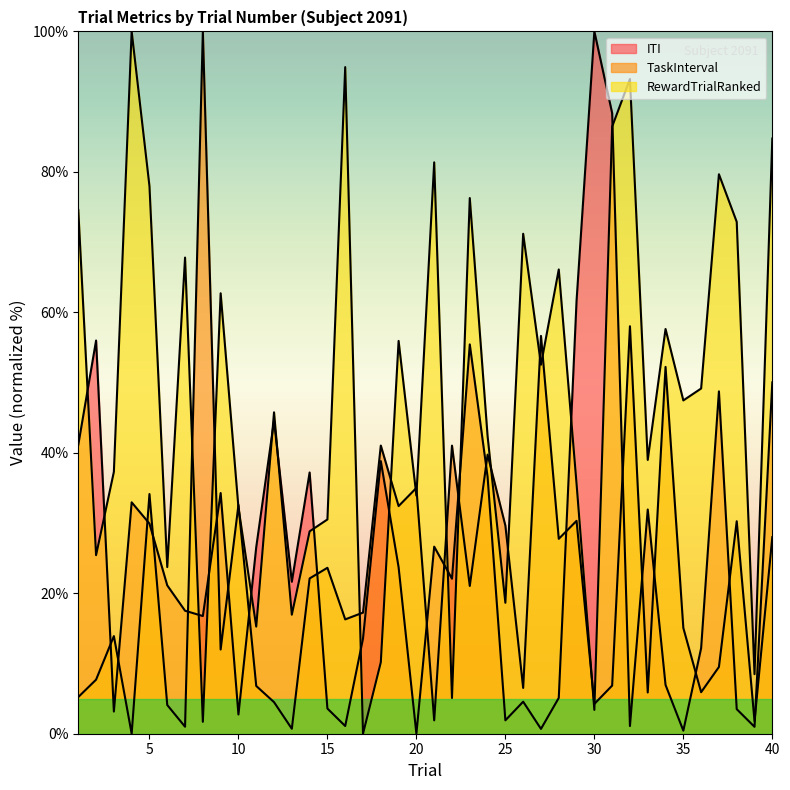

Where is the first local minimum for RewardTrialRanked?

2